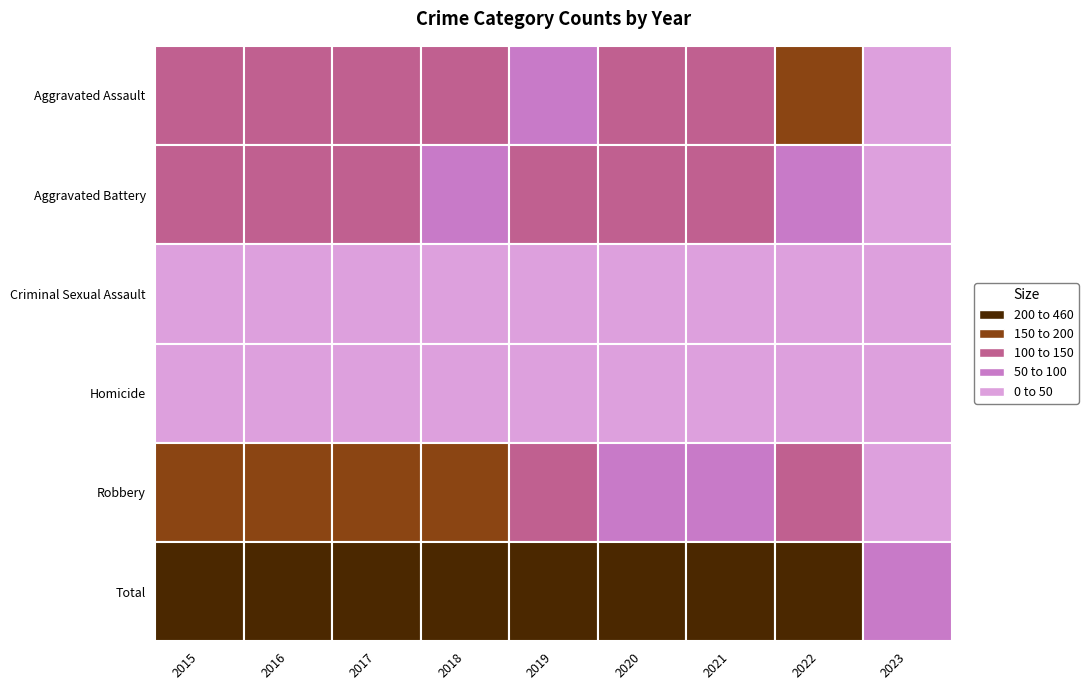

Reading left to right, extract all data points from this chart.

Aggravated Assault: 2015=110	2016=118	2017=105	2018=115	2019=92	2020=113	2021=115	2022=154	2023=33
Aggravated Battery: 2015=108	2016=102	2017=108	2018=67	2019=108	2020=126	2021=100	2022=81	2023=17
Criminal Sexual Assault: 2015=28	2016=30	2017=21	2018=21	2019=35	2020=27	2021=27	2022=39	2023=6
Homicide: 2015=9	2016=7	2017=8	2018=10	2019=5	2020=2	2021=13	2022=9	2023=3
Robbery: 2015=154	2016=194	2017=178	2018=155	2019=135	2020=97	2021=91	2022=111	2023=30
Total: 2015=409	2016=451	2017=420	2018=368	2019=375	2020=365	2021=346	2022=394	2023=89